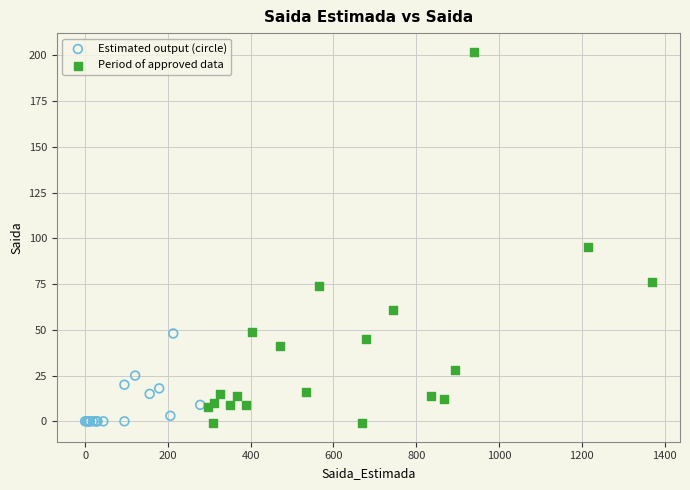

Which series has the widest spread of Y values?

Period of approved data